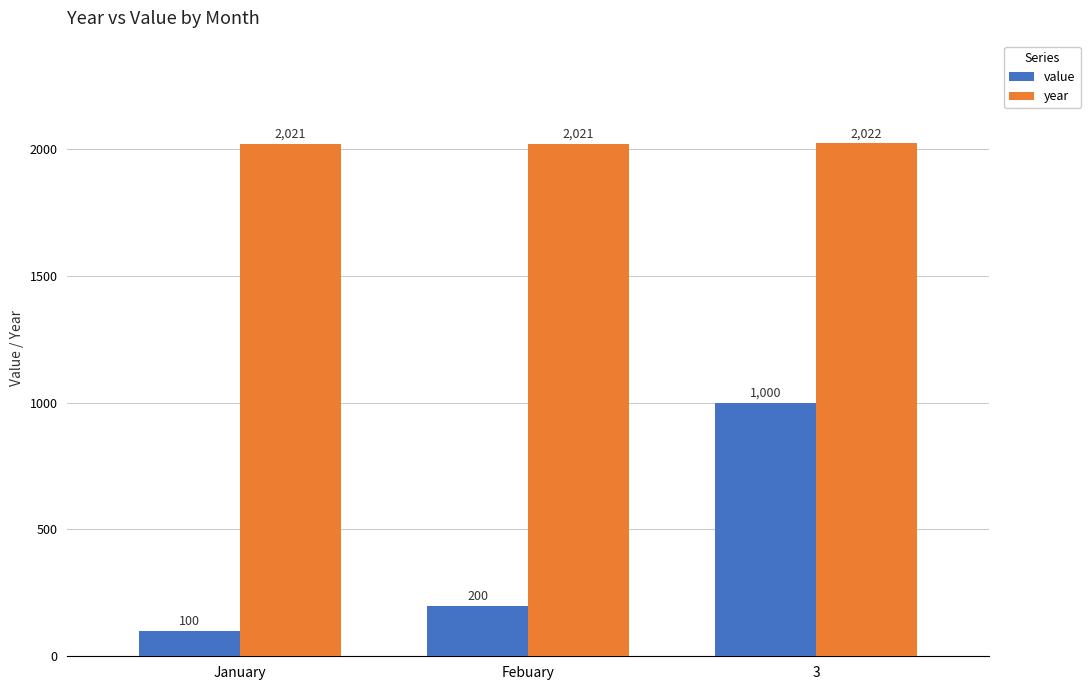

Between January and 3, which series saw the biggest shift?

value